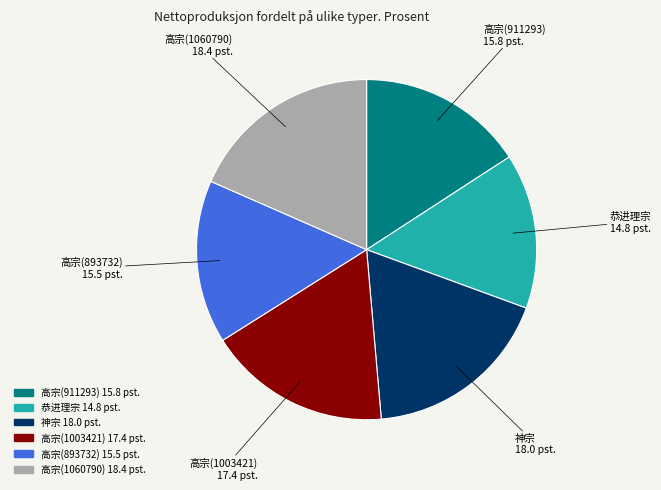

Is there a majority slice in this chart?

No